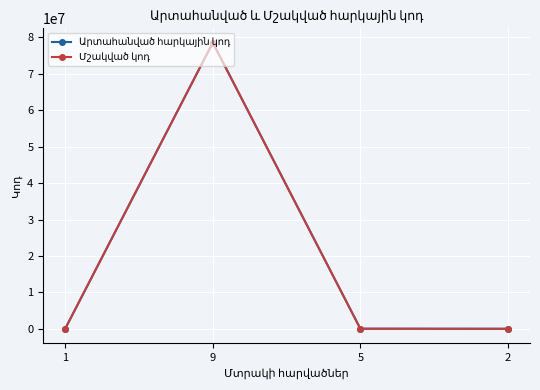

Is this an area chart (filled region under the line)?

No